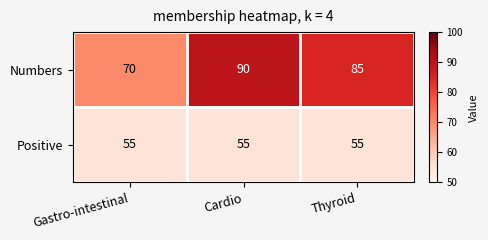

Which series has the largest range (max minus min)?

Numbers